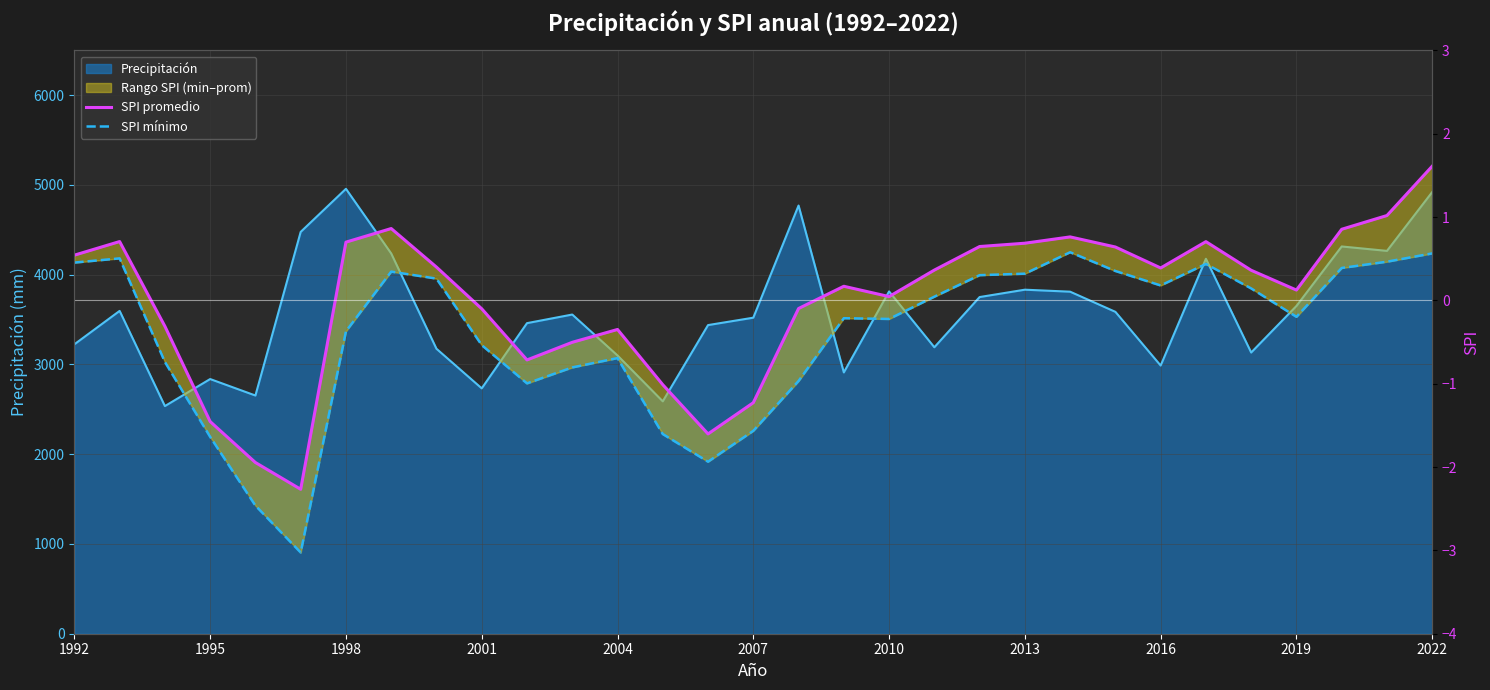

Which series has the largest range (max minus min)?

SPI promedio